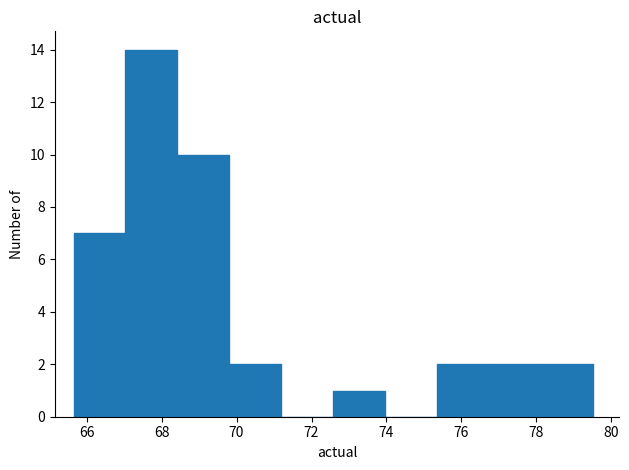

Which range on the x-axis has the tallest bar?

67.0 to 68.4